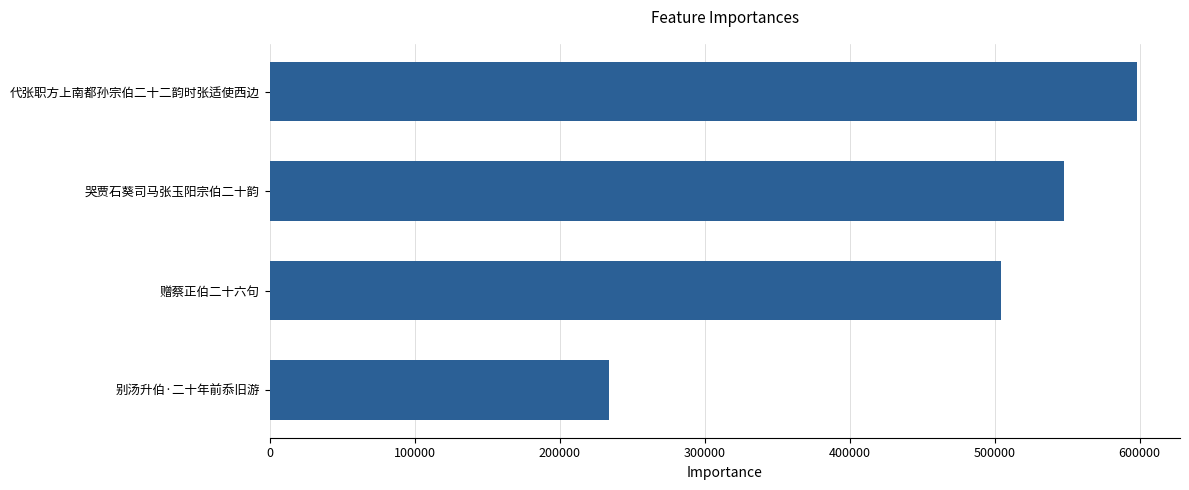

How many values are below 547958?

2